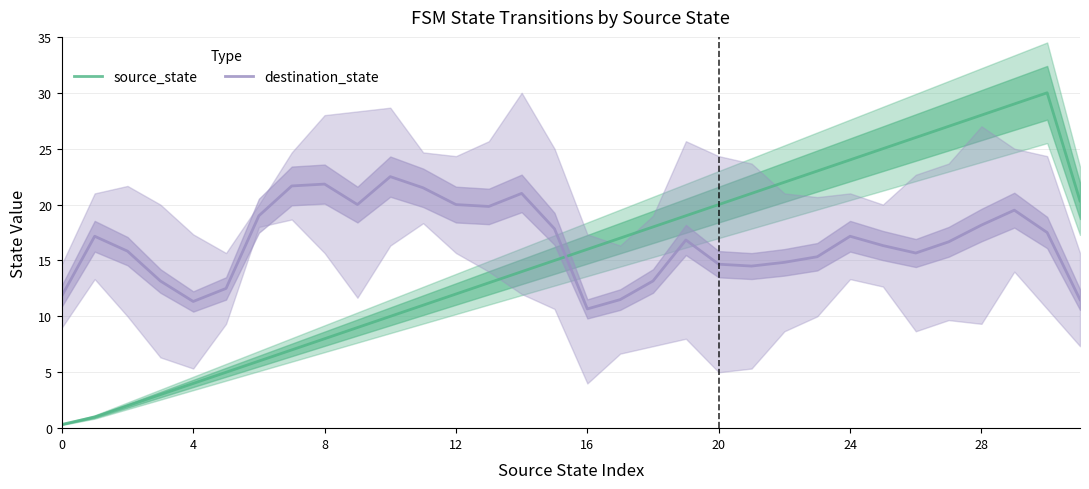

Which has a higher value, 21 or 24?

24